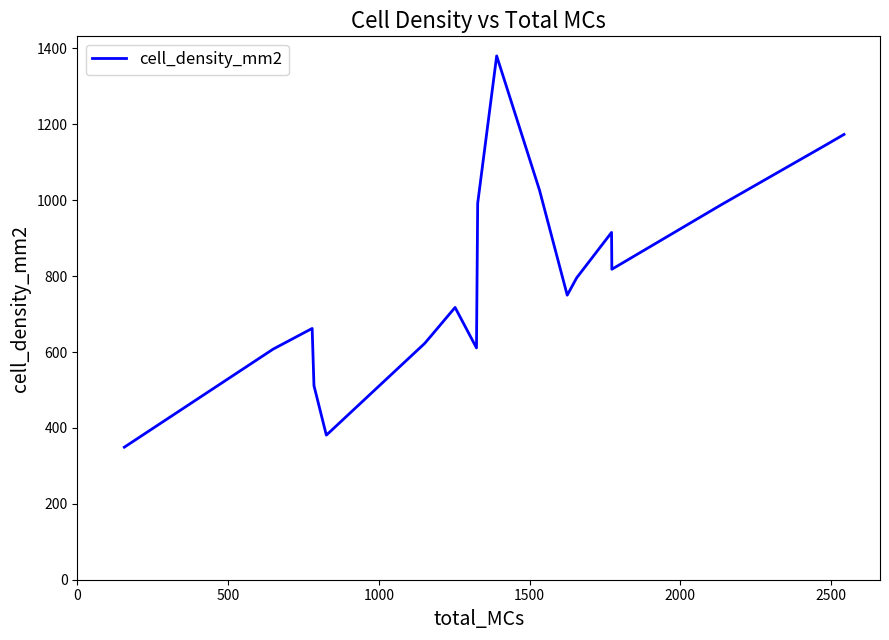

What is the difference between the maximum and minimum values?

1031.1